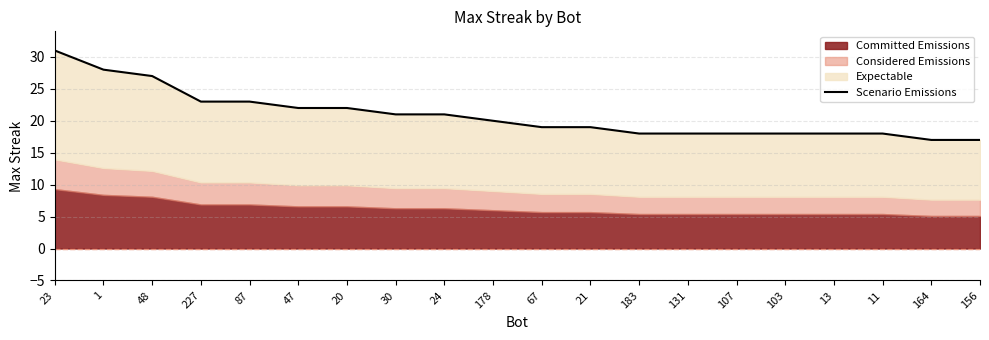

The chart shows a value of 18 at 107. True or false?

True